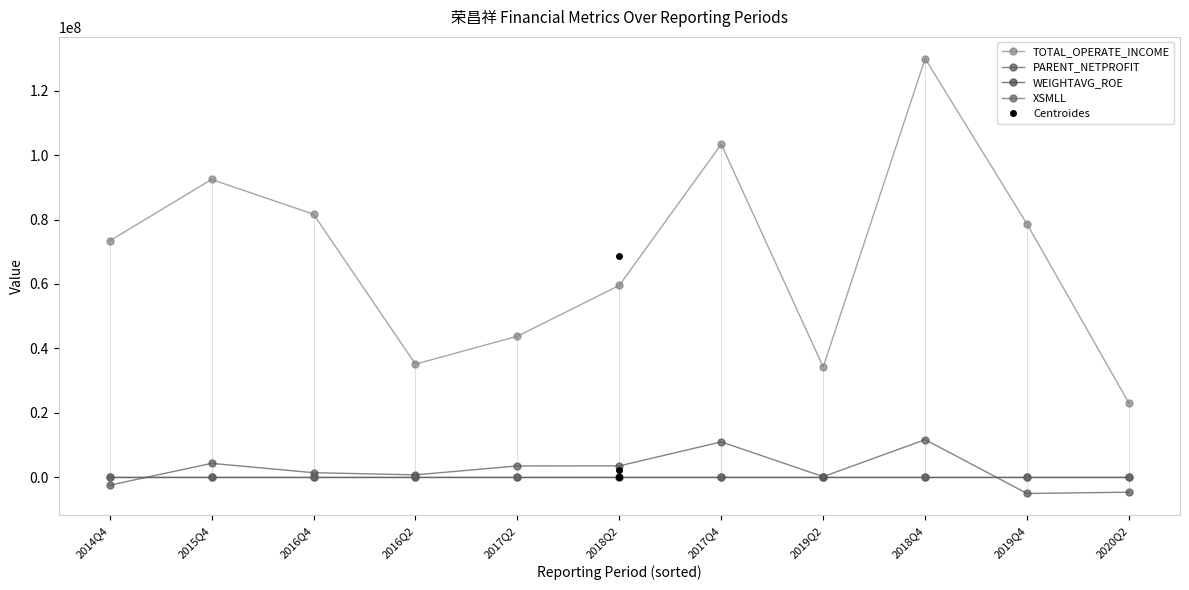

Is it true that XSMLL equals 27.5 at 2019Q2?

True